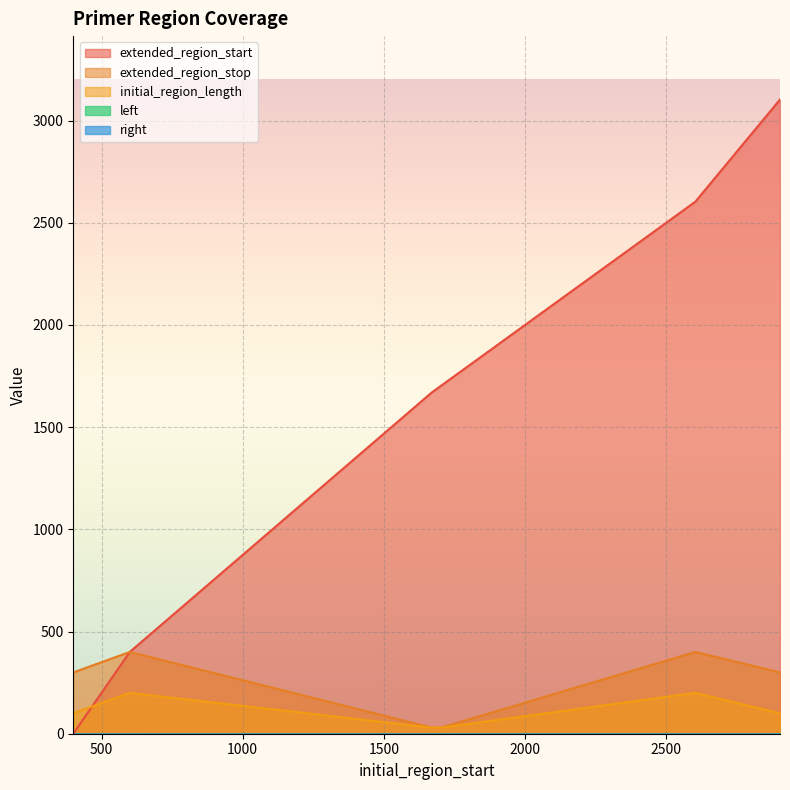

What is the sum of the initial_region_length values at 2903 and 400?

200